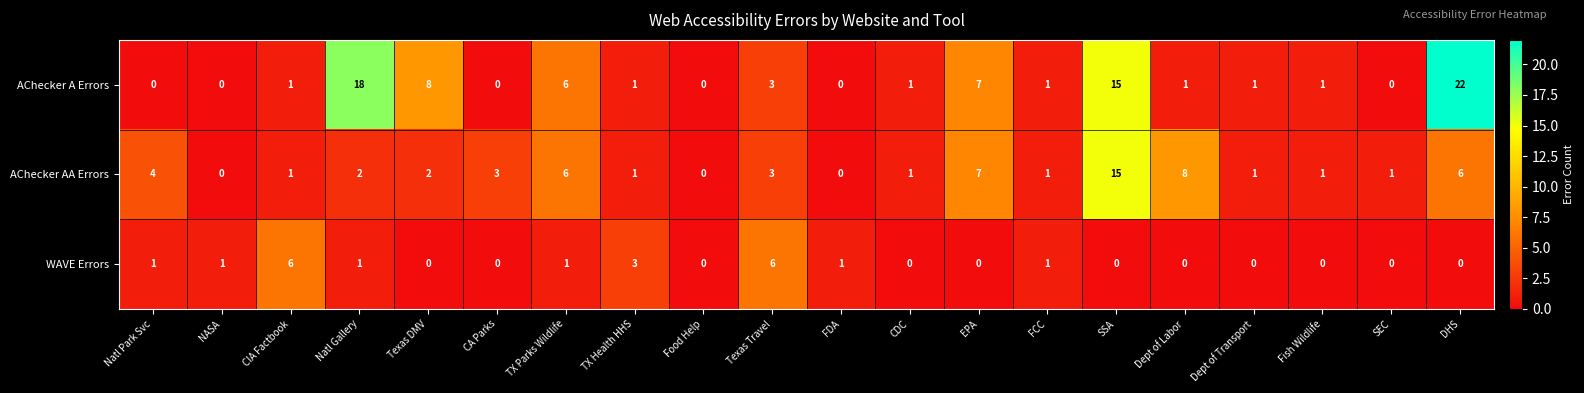

Rank the series by their average value, from lowest to highest.

WAVE Errors, AChecker AA Errors, AChecker A Errors